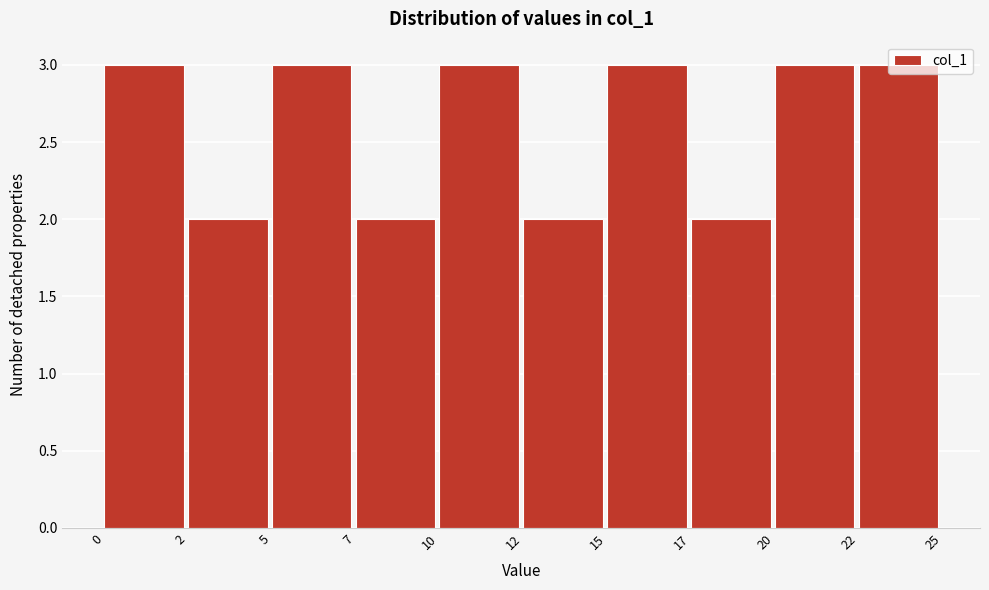

Is it true that the value at 12 is 1?

False